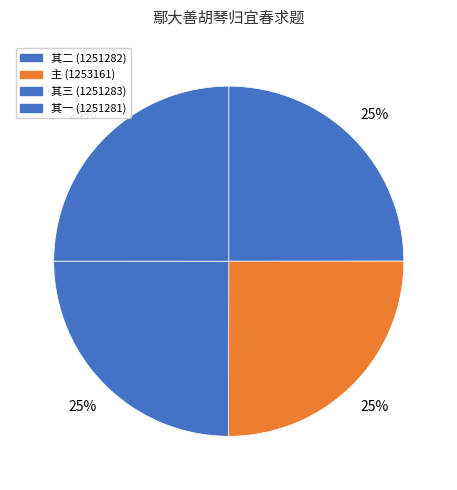

How many slices are in this pie chart?

4